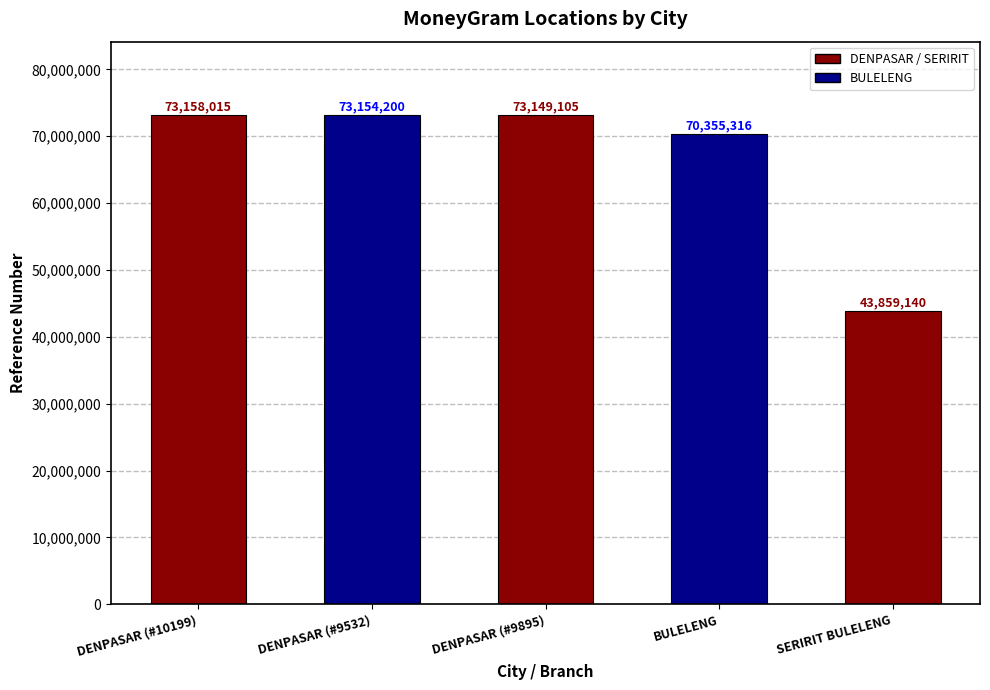

Rank the categories by value from lowest to highest.

SERIRIT BULELENG, BULELENG, DENPASAR (#9895), DENPASAR (#9532), DENPASAR (#10199)